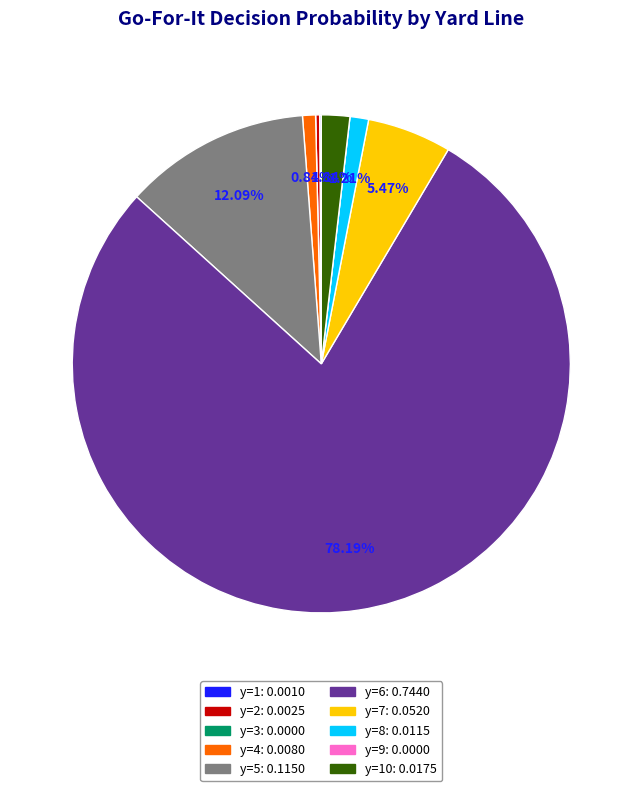

Is there any slice that represents more than half of the pie?

Yes